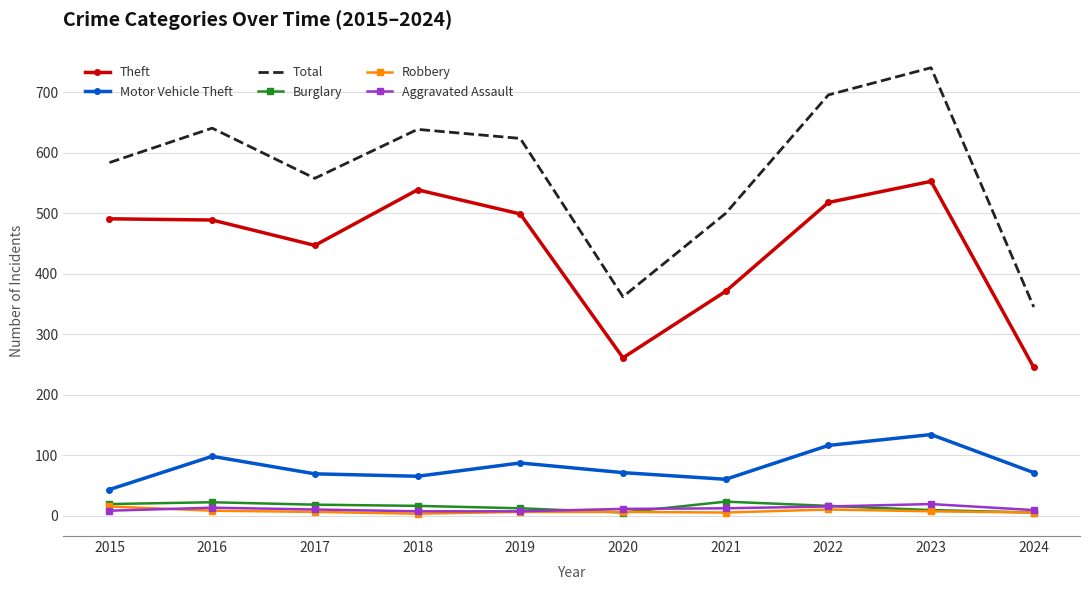

At how many categories does at least one series exceed 441?

8